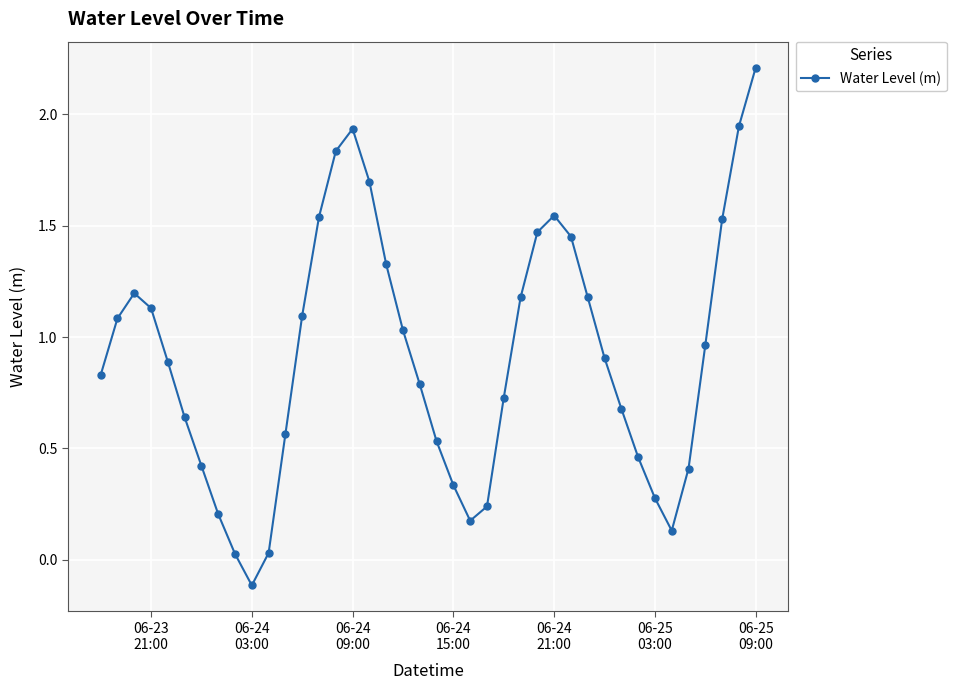

What is the greatest value displayed?

2.2